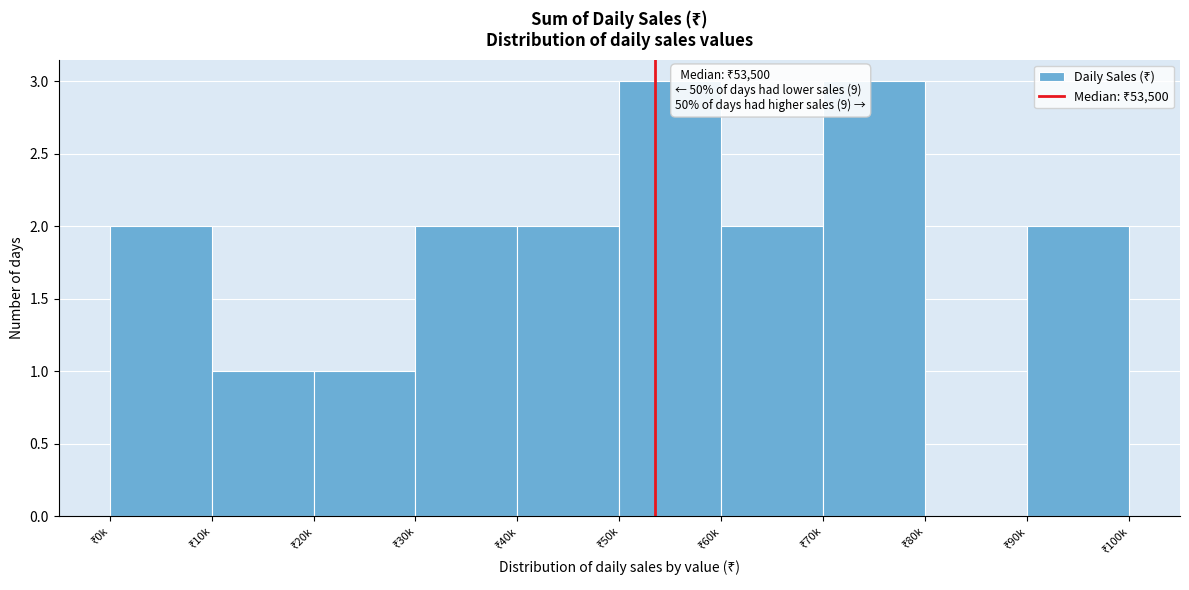

What is the sum of all values?

18